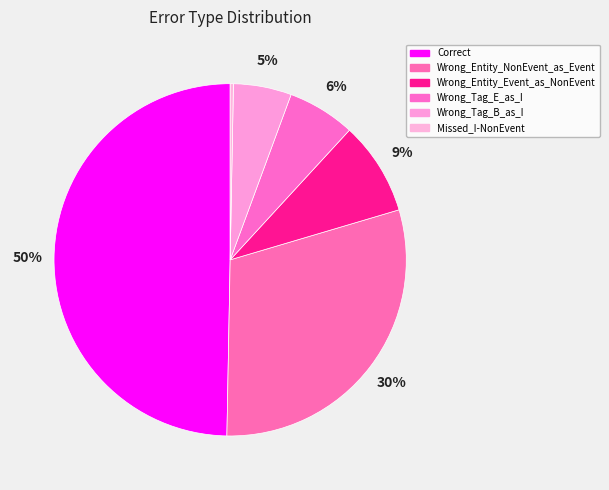

Rank the categories by value from highest to lowest.

Correct, Wrong_Entity_NonEvent_as_Event, Wrong_Entity_Event_as_NonEvent, Wrong_Tag_E_as_I, Wrong_Tag_B_as_I, Missed_I-NonEvent